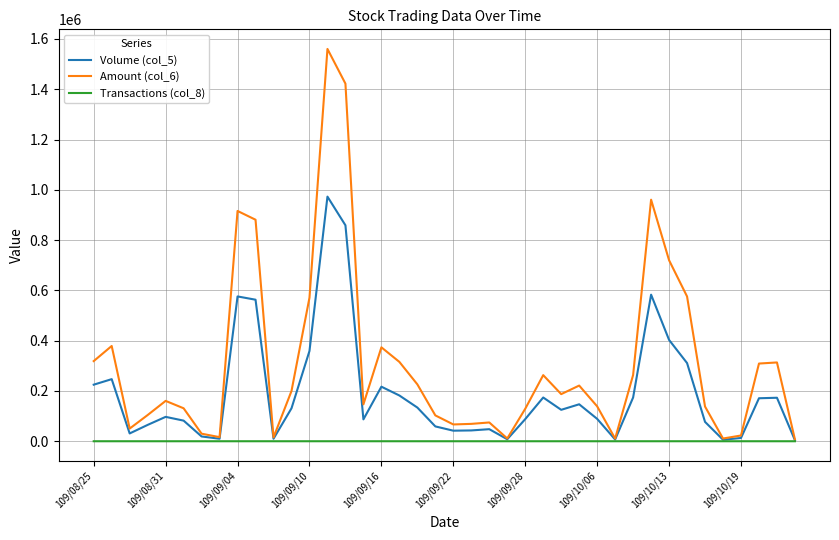

Which series has the widest spread of values?

Amount (col_6)